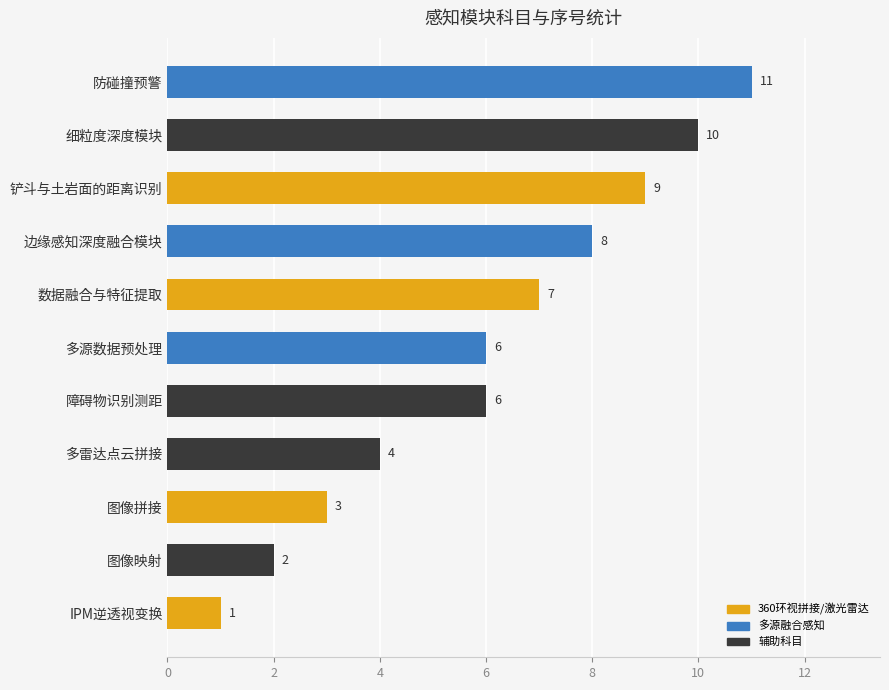

What is the change in value from 数据融合与特征提取 to 图像拼接?

-4